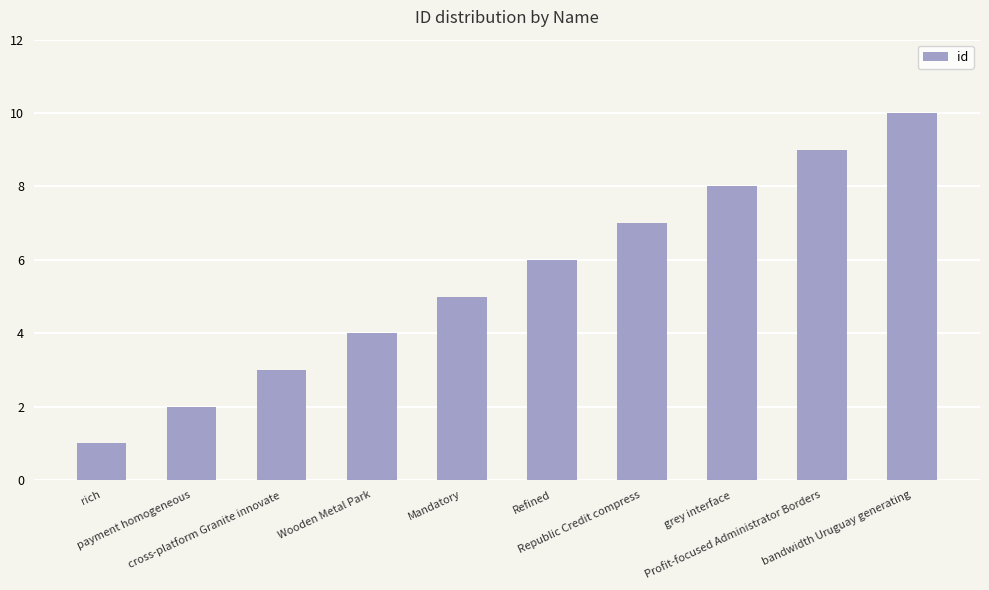

What is the label of the 9th bar from the right?

payment homogeneous